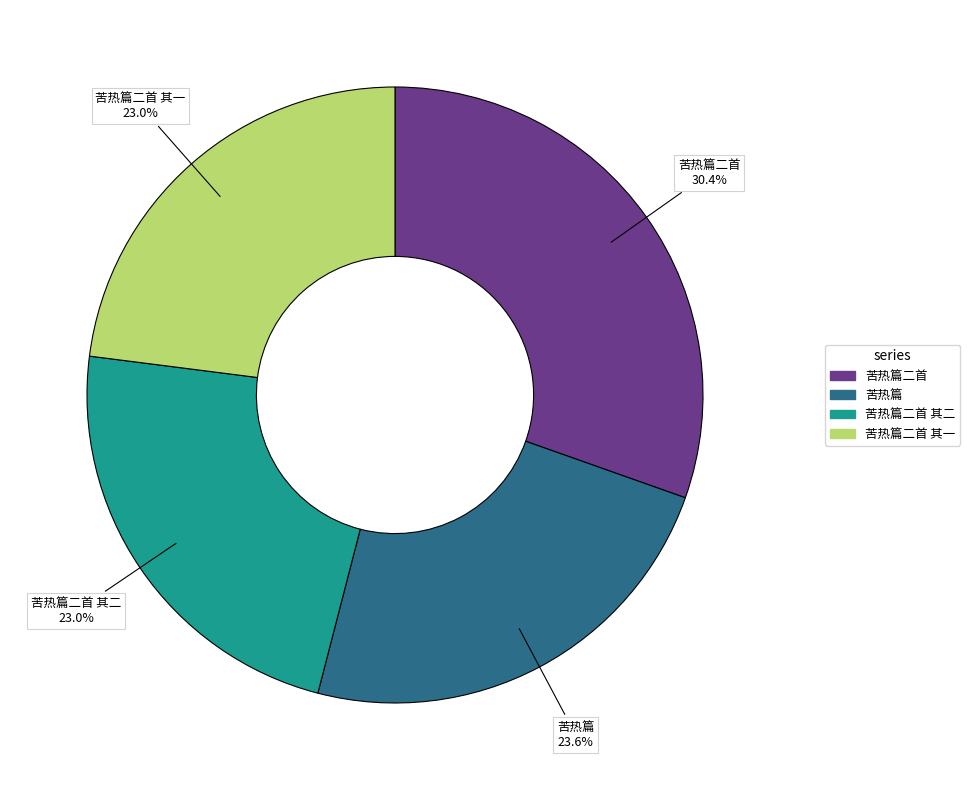

How many segments does this pie chart have?

4